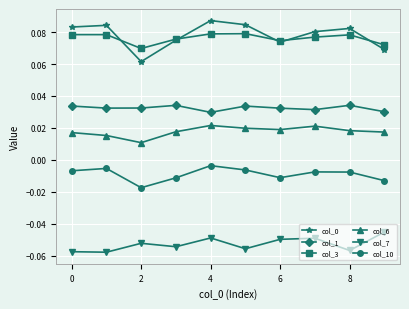

True or false: col_0 and col_10 intersect in this chart.

False